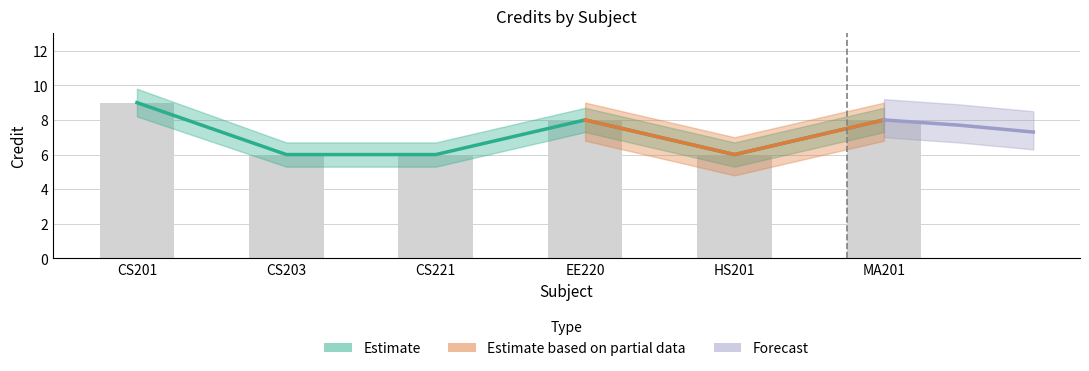

What is the value of the 3rd bar from the left?

6